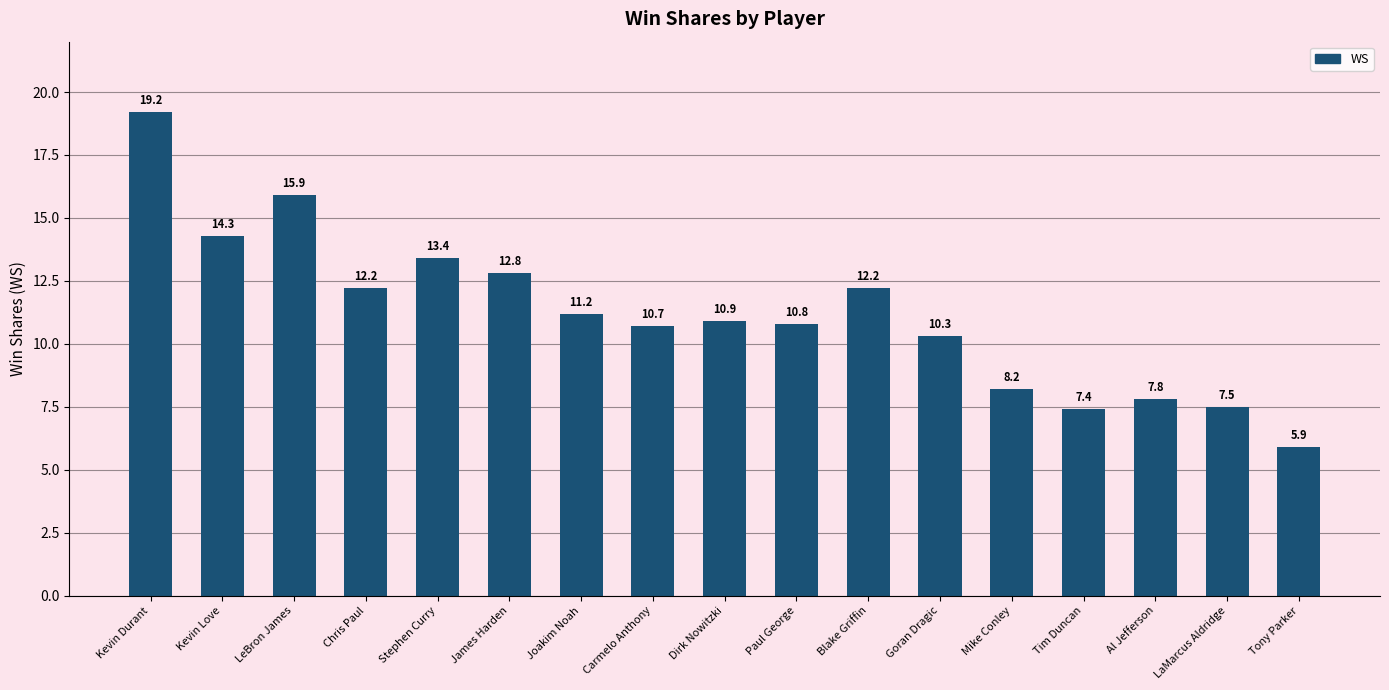

Are the bars grouped side by side (vs. stacked)?

No